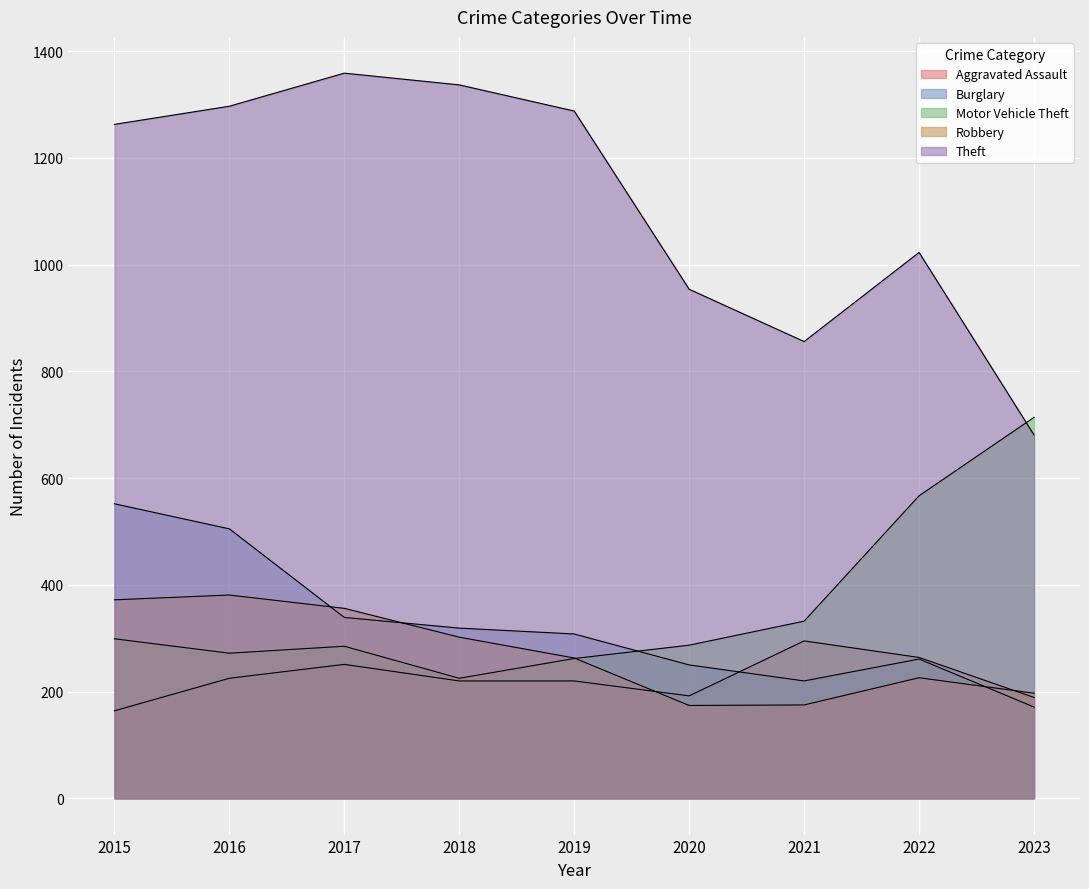

What is the difference between the highest and lowest values at 2021?

681